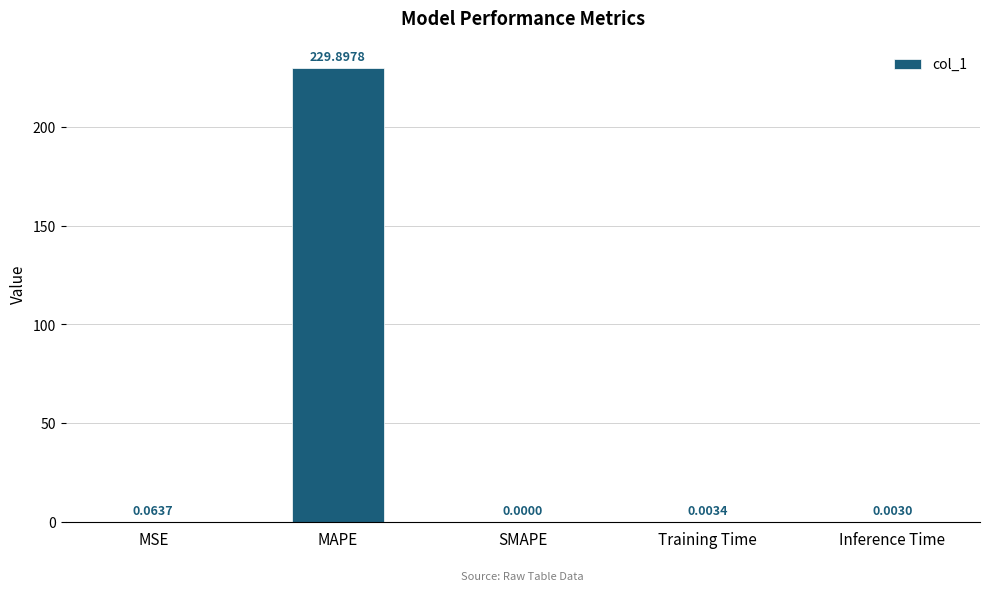

At which category does the chart reach its peak across all series?

MAPE